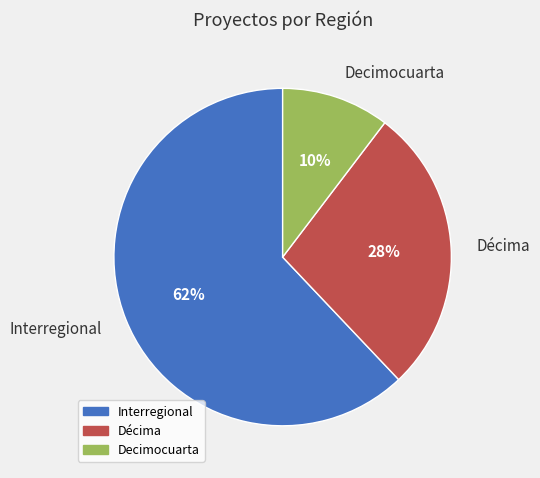

To the nearest percent, what portion does Interregional represent?

62%